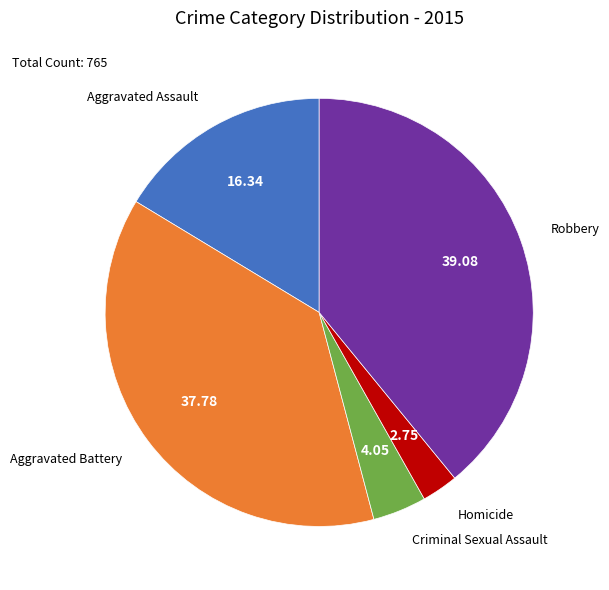

Is there a majority slice in this chart?

No